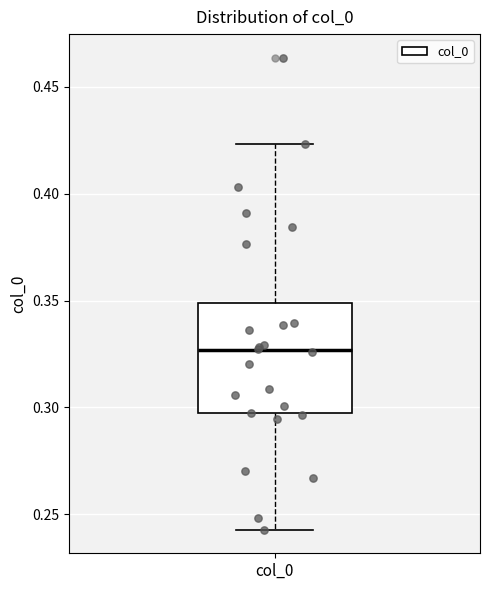

Transcribe this box plot: give where the median line is, the range the box spans, and where the two whiskers end, as read against the y-axis. The values are not printed on the chart, so give them approximately, as read against the axis.

median 0.325, box 0.295 to 0.350, whiskers 0.245 to 0.425